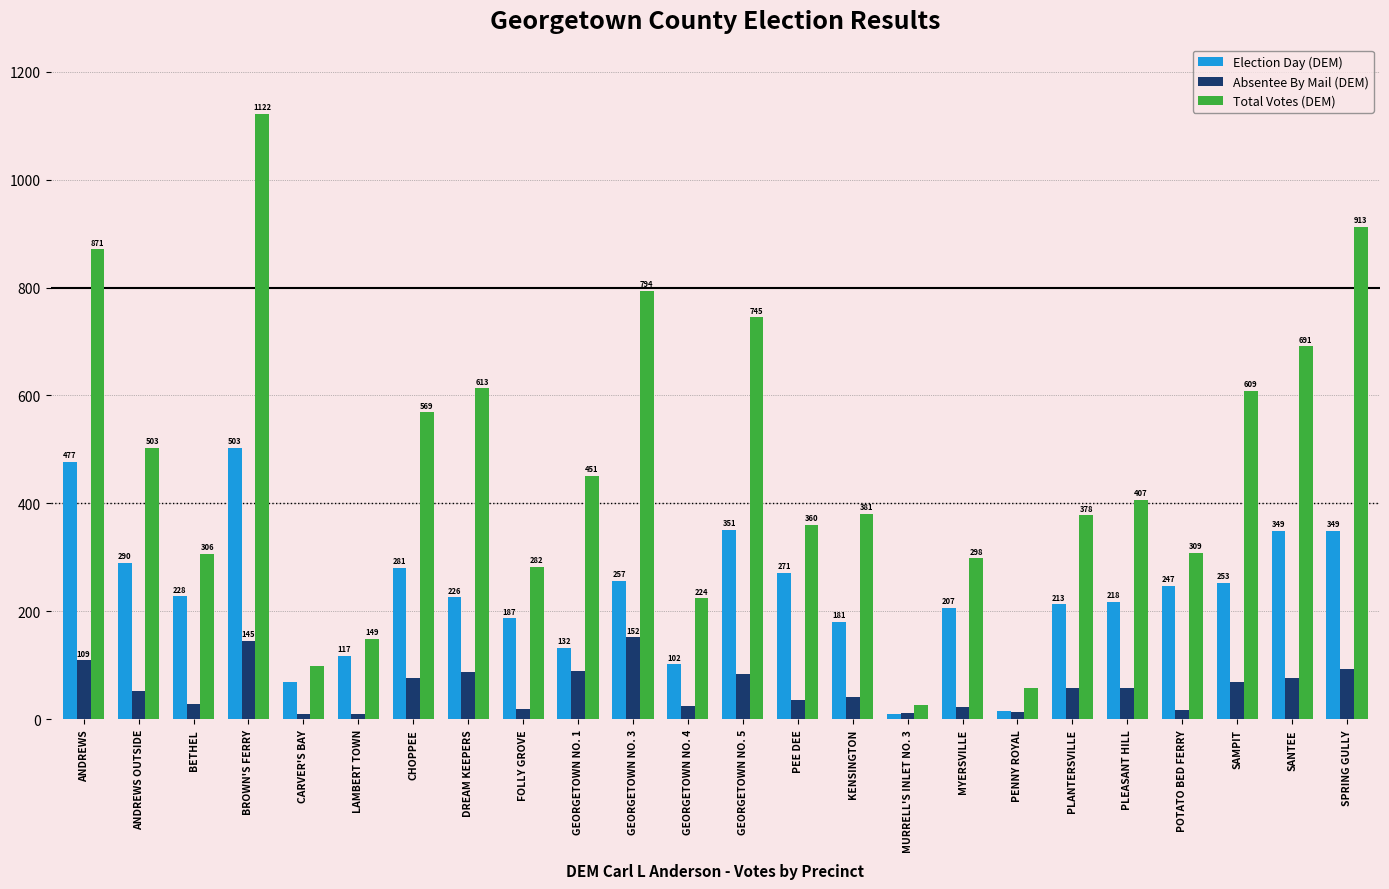

At which category is the sum across all series the highest?

BROWN'S FERRY